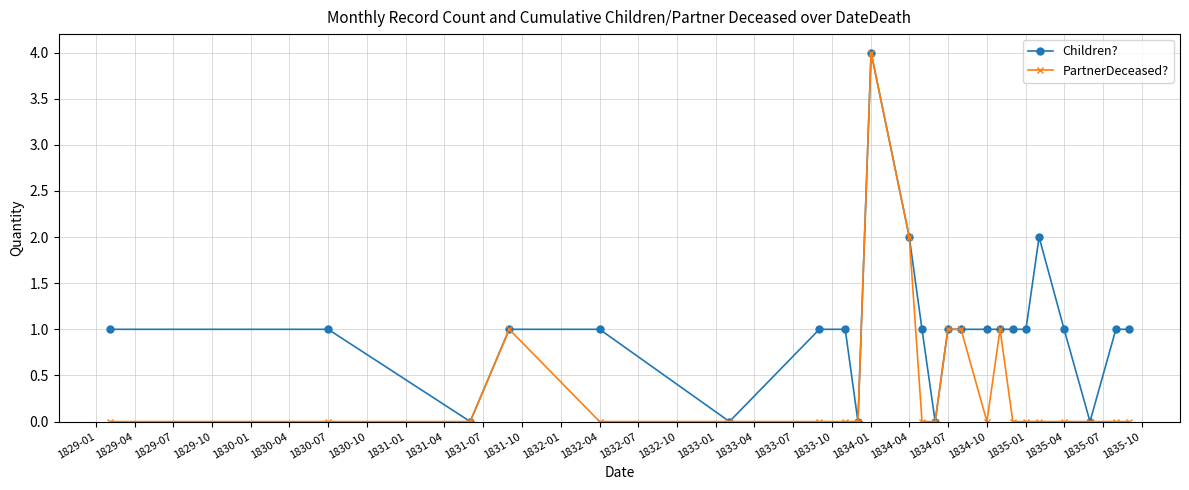

What is the highest value of the PartnerDeceased? series?

4